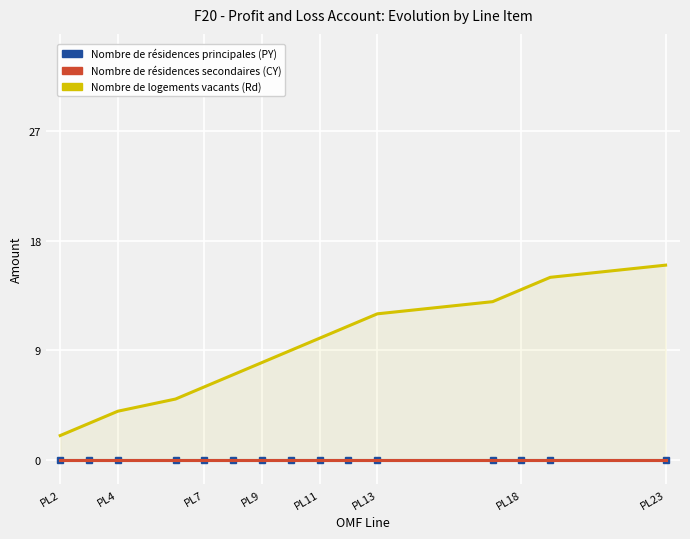

List the series in order of their peak value, highest first.

Nombre de logements vacants (Rd), Nombre de résidences principales (PY), Nombre de résidences secondaires (CY)